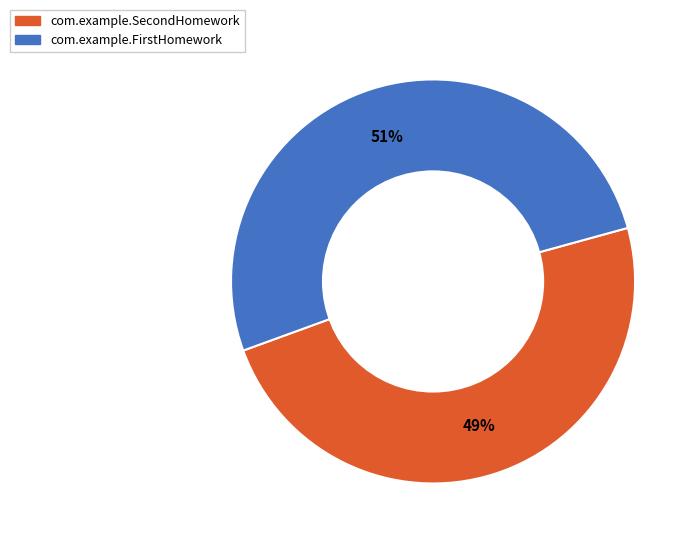

Which category has the smallest portion of the pie?

com.example.SecondHomework